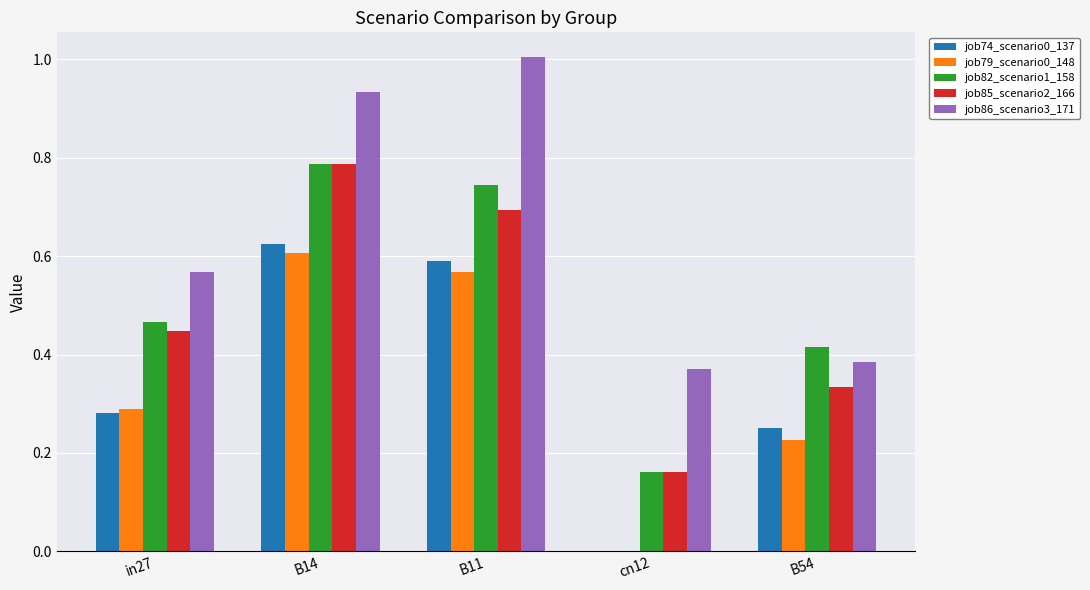

What is the sum of the job85_scenario2_166 values at in27 and B11?

1.1